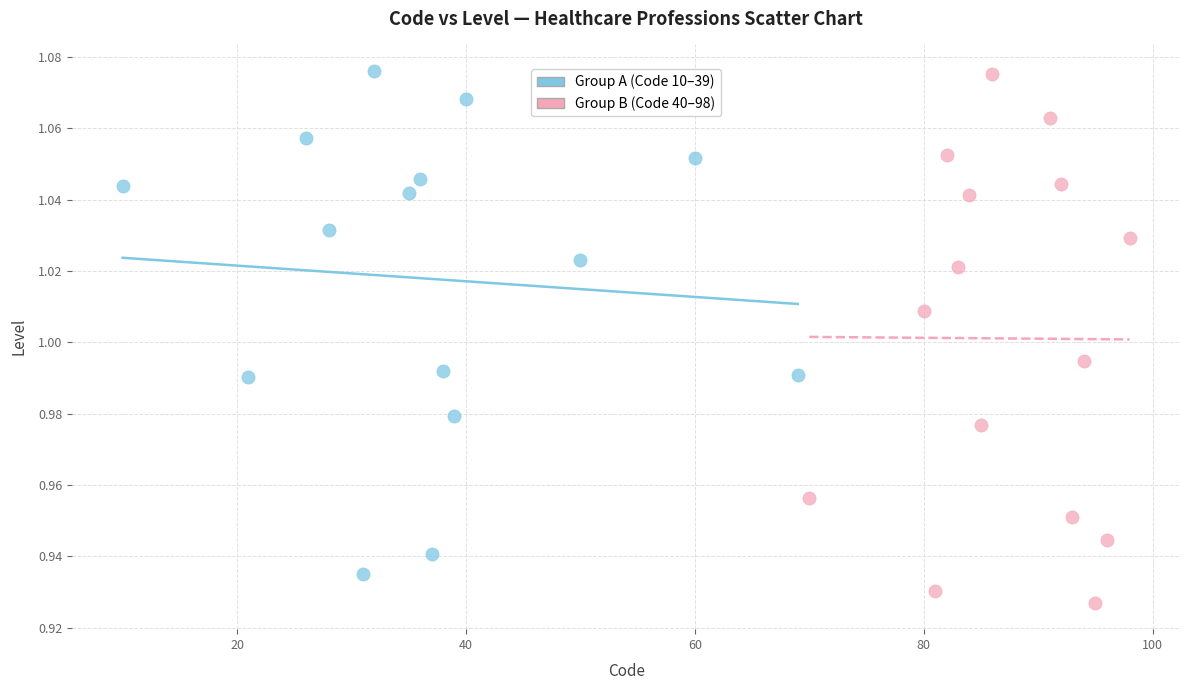

Which series has the widest spread of Y values?

Group B (Code 40–98)